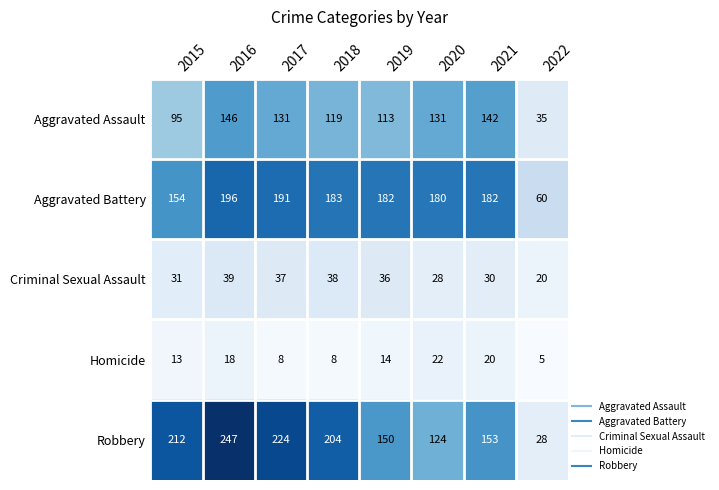

At how many categories does at least one series exceed 110?

7